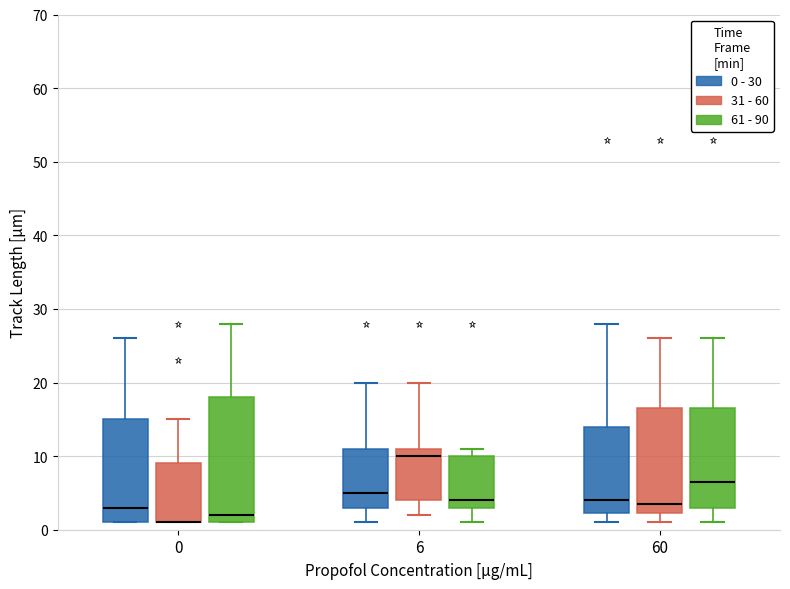

Reading left to right, read every box against the y-axis: the position of its median line, the range the box covers, and the ends of its whiskers. The values are not printed on the chart, so give them approximately, as read against the axis.

0 (0 - 30): median 3, box 1 to 15, whiskers 1 to 26
0 (31 - 60): median 1 (drawn on the box's lower edge), box 1 to 9, whiskers 1 to 15
0 (61 - 90): median 2, box 1 to 18, whiskers 1 to 28
6 (0 - 30): median 5, box 3 to 11, whiskers 1 to 20
6 (31 - 60): median 10, box 4 to 11, whiskers 2 to 20
6 (61 - 90): median 4, box 3 to 10, whiskers 1 to 11
60 (0 - 30): median 4, box 2 to 14, whiskers 1 to 28
60 (31 - 60): median 4, box 2 to 17, whiskers 1 to 26
60 (61 - 90): median 7, box 3 to 17, whiskers 1 to 26